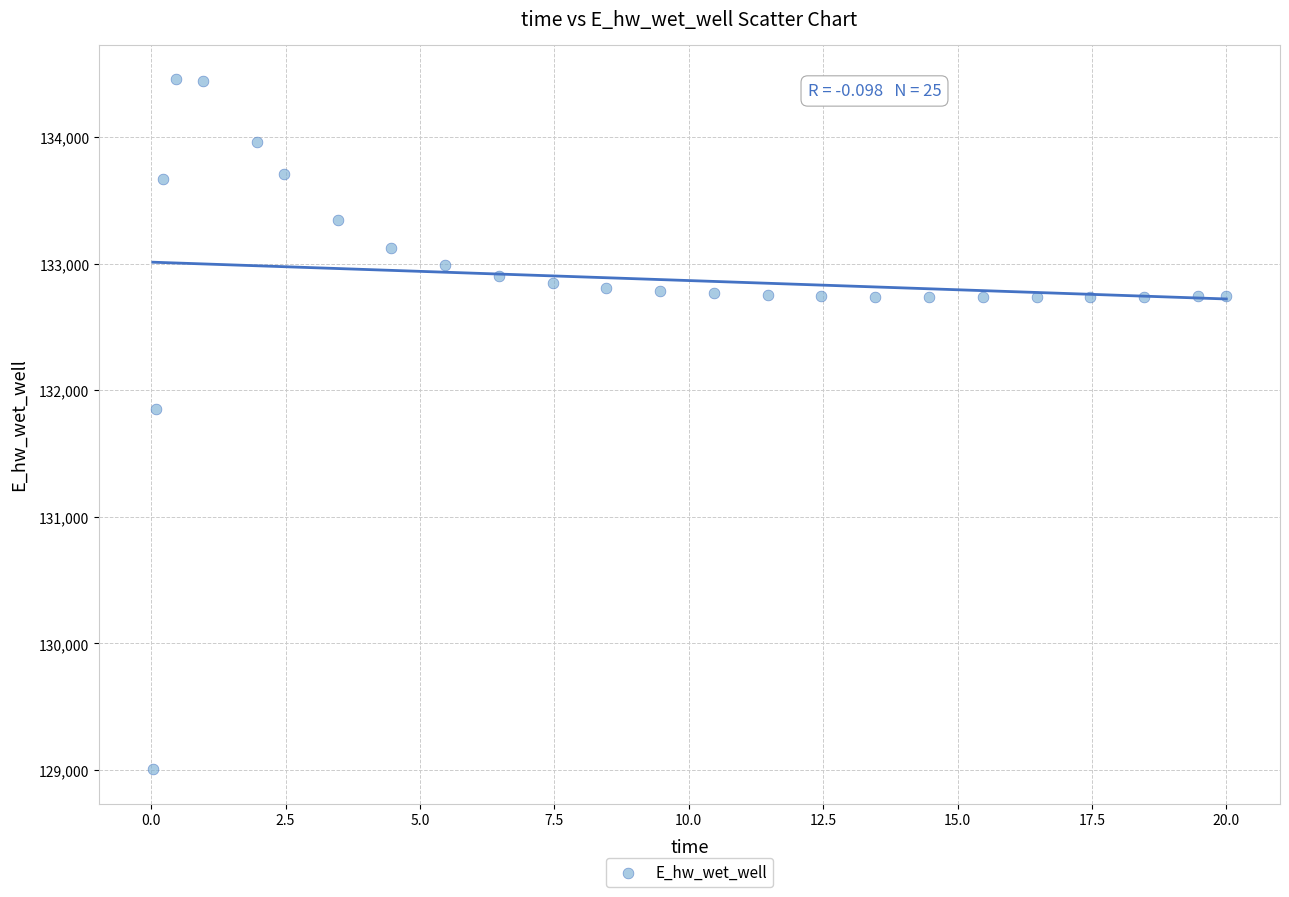

What Y value in the scatter plot is closest to 131732?

131850.9